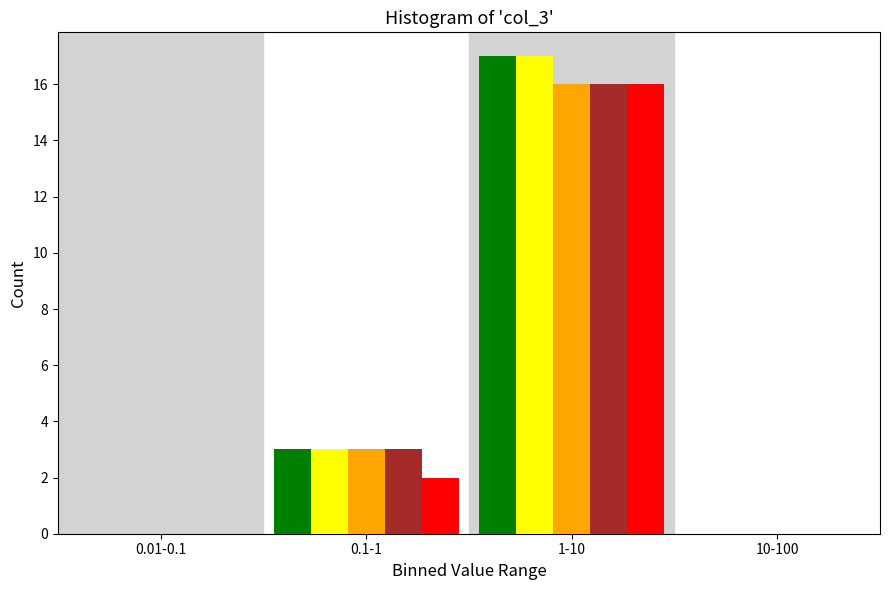

At which category is the sum across all series the highest?

1-10